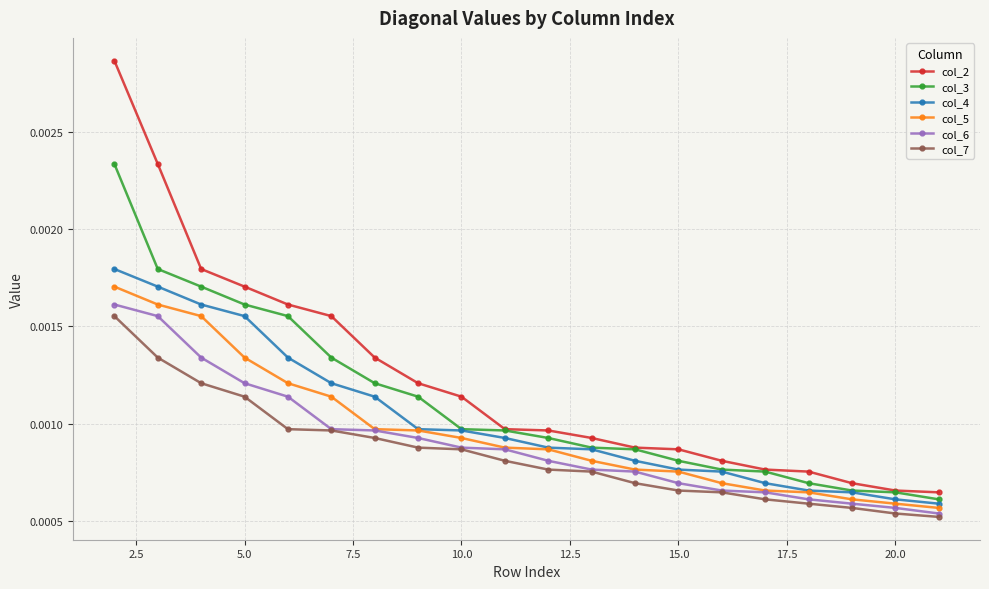

Which series has the largest total across all categories?

col_2